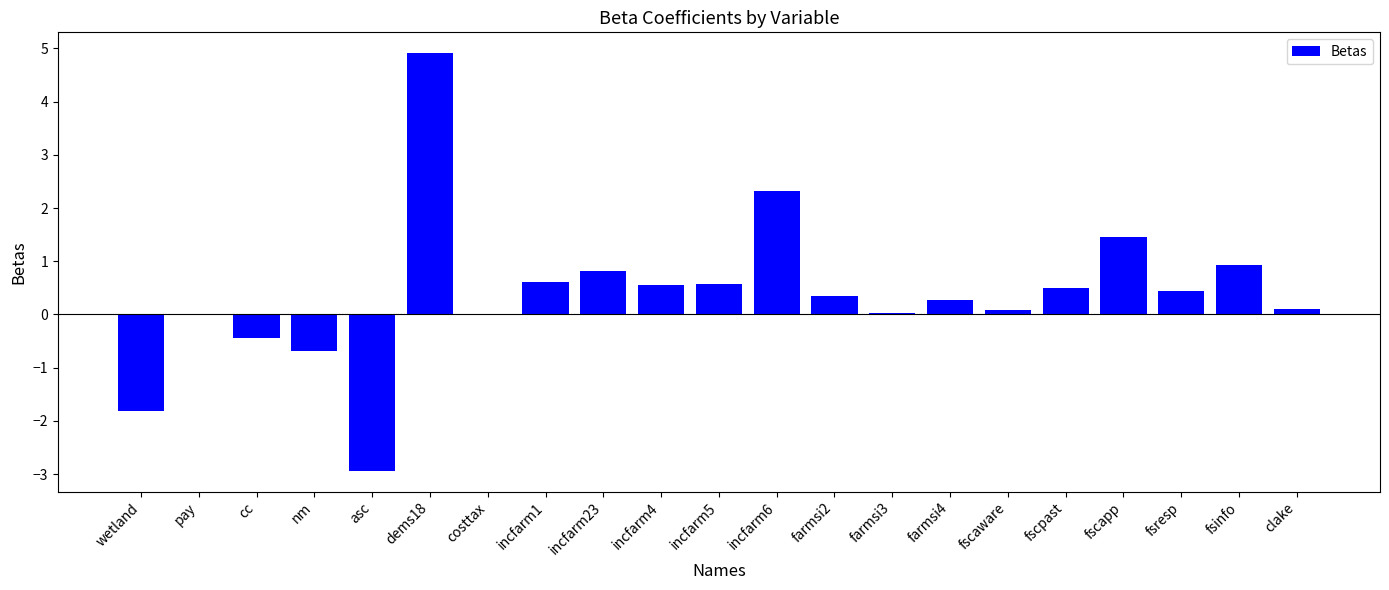

Which has a higher value, fsresp or incfarm4?

incfarm4